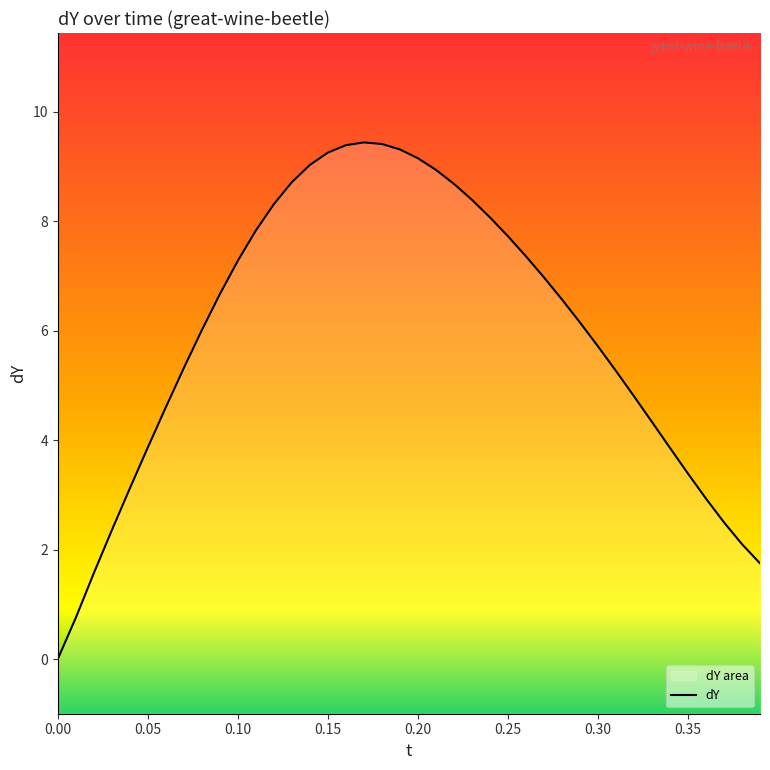

What is the average value?

5.9